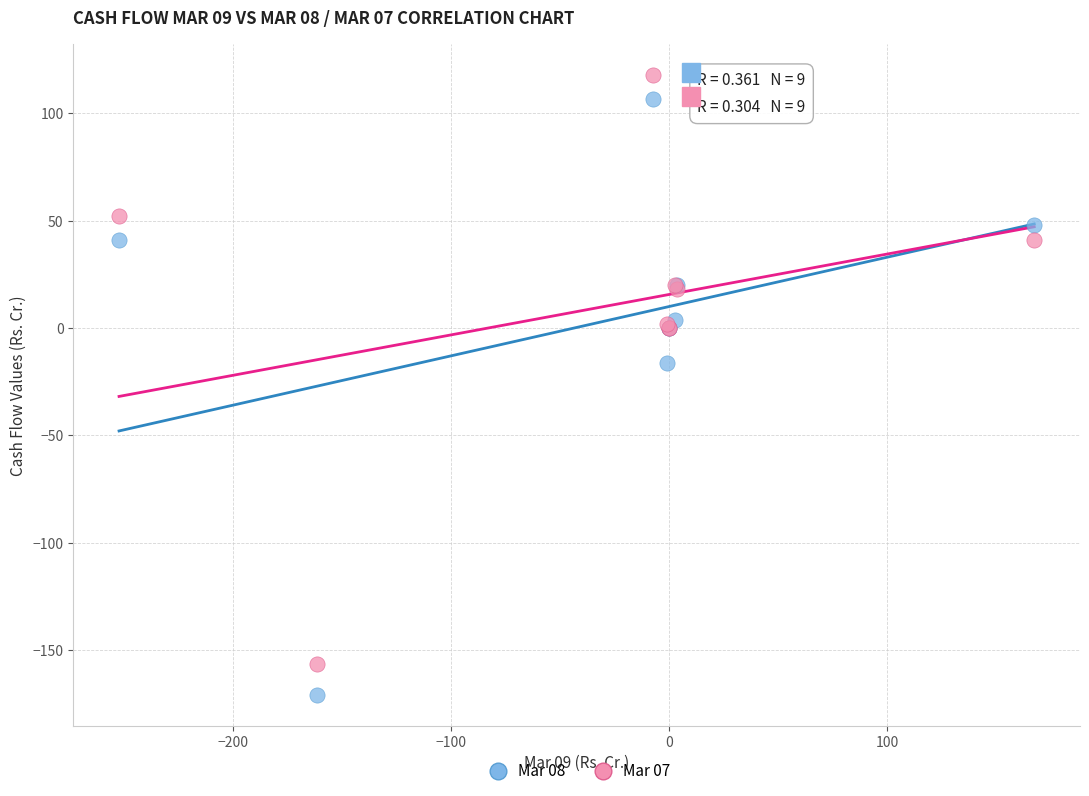

Across all series, what Y value is closest to -26?

-16.1